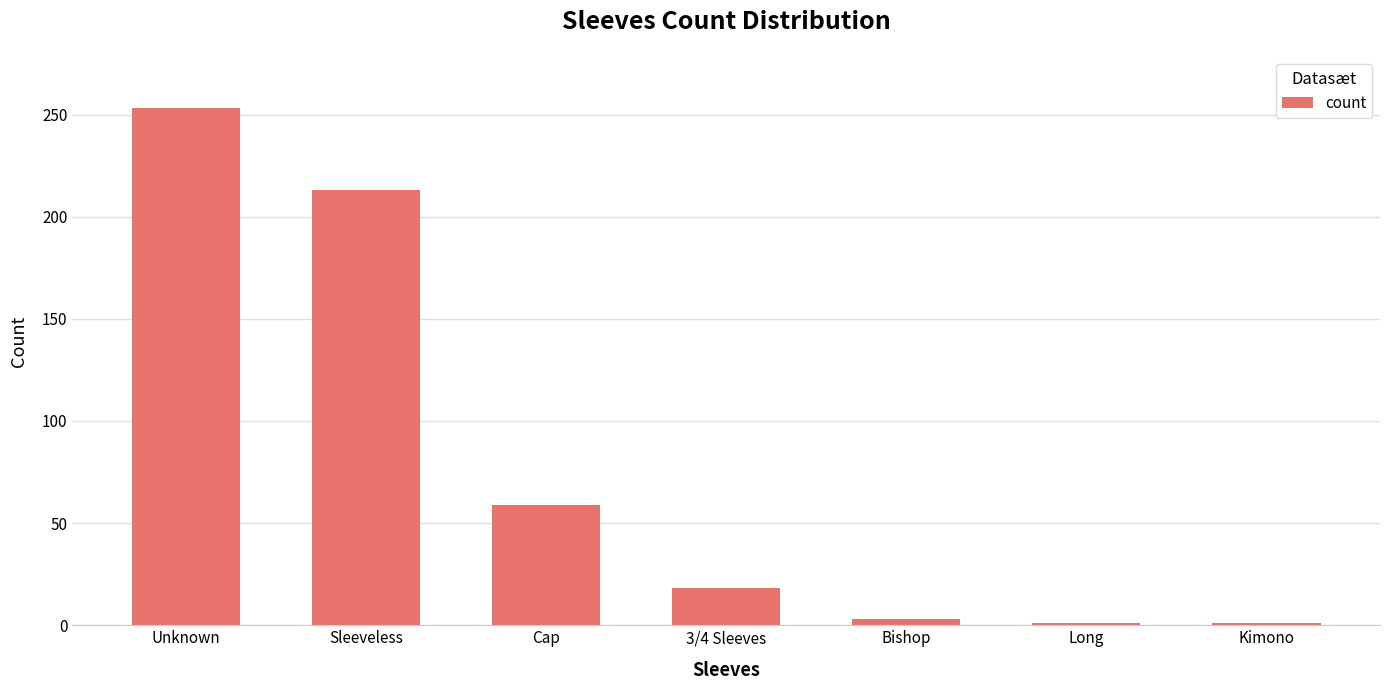

What is the difference between the maximum and minimum values?

252